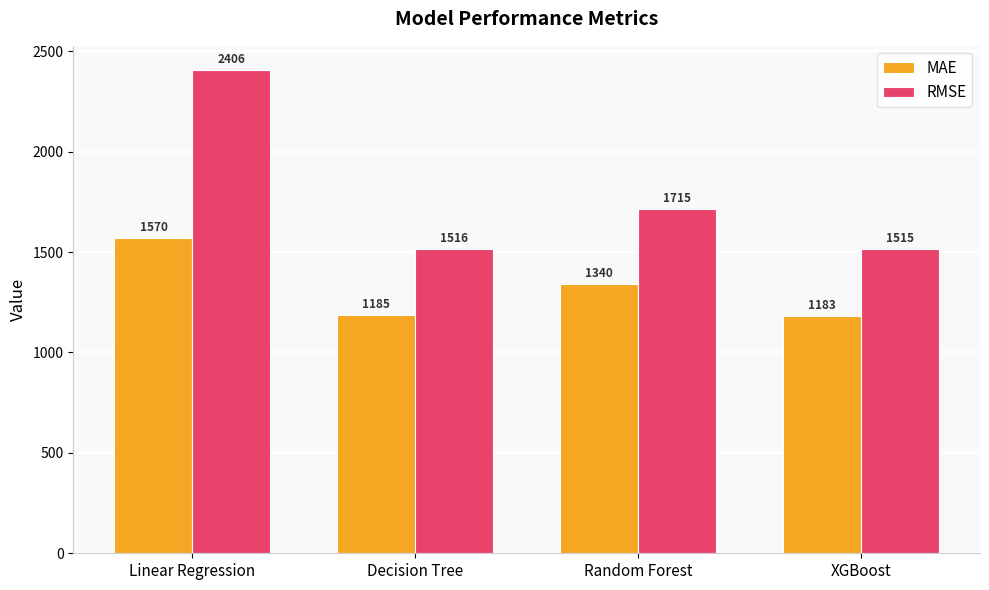

Which series has the largest range (max minus min)?

RMSE